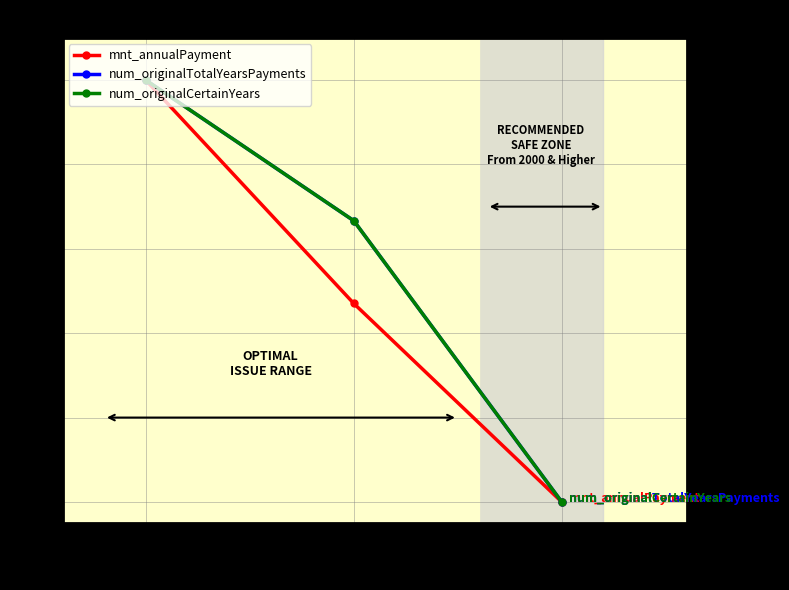

List the labels in order of mnt_annualPayment value, largest first.

1992-12-31, 1997-12-31, 2002-12-31